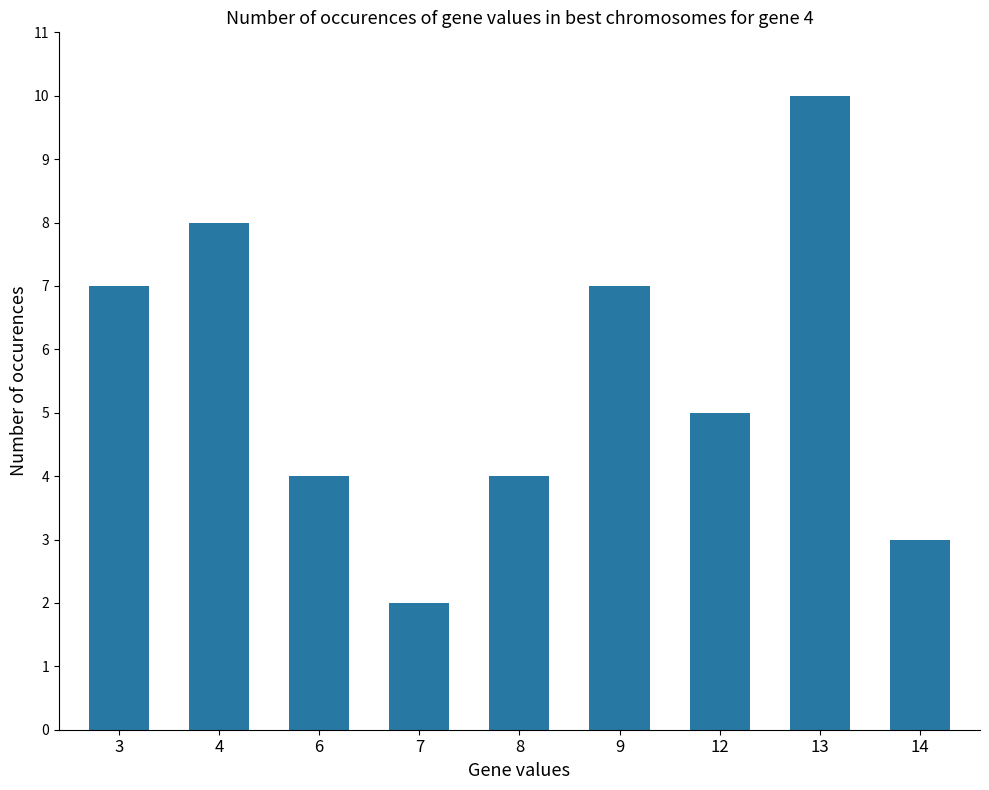

Reading left to right, extract all data points from this chart.

3=7	4=8	6=4	7=2	8=4	9=7	12=5	13=10	14=3